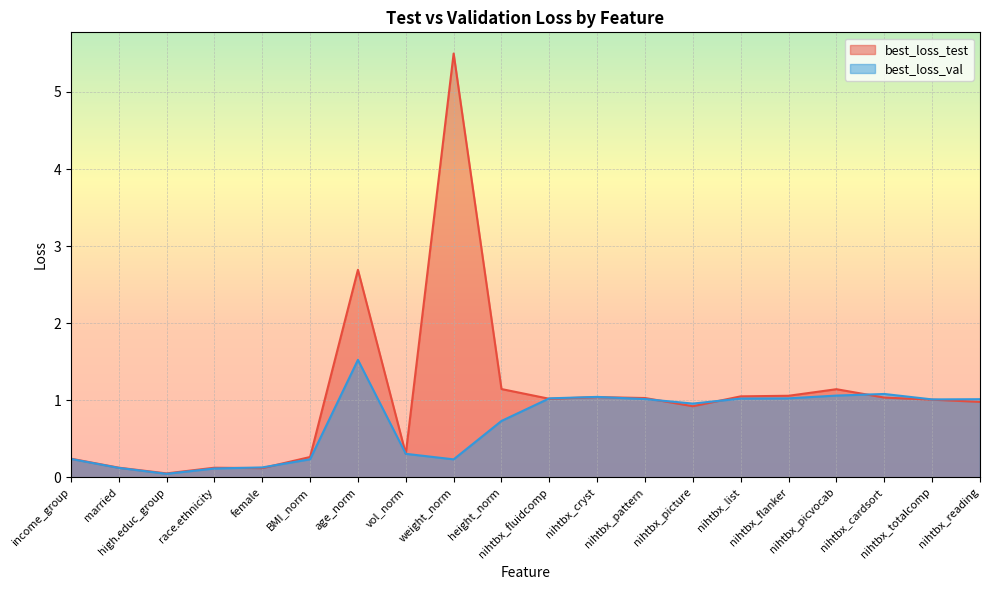

What is the label of the 10th point from the right?

nihtbx_fluidcomp